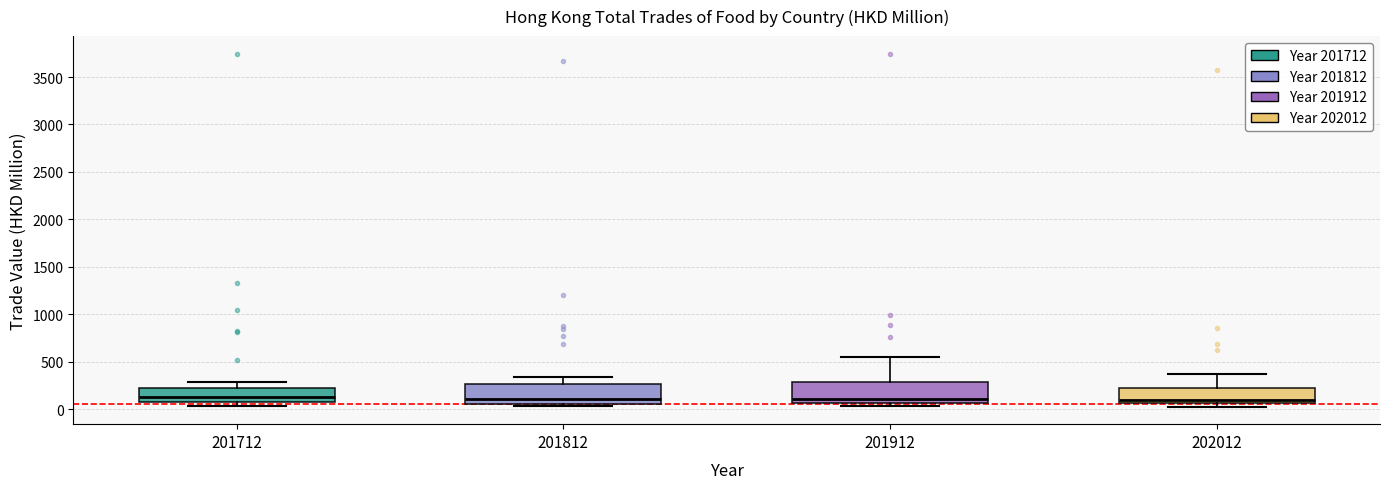

Reading left to right, transcribe this box plot: for each box, give where its median line is, the range the box spans, and where its two whiskers end, as read against the y-axis. The values are not printed on the chart, so give them approximately, as read against the axis.

201712: median 150, box 50 to 200, whiskers 50 (just below the box's lower edge) to 300
201812: median 100, box 50 to 250, whiskers 50 (just below the box's lower edge) to 350
201912: median 100, box 50 to 300, whiskers 50 (just below the box's lower edge) to 550
202012: median 100, box 50 to 200, whiskers 50 (just below the box's lower edge) to 350